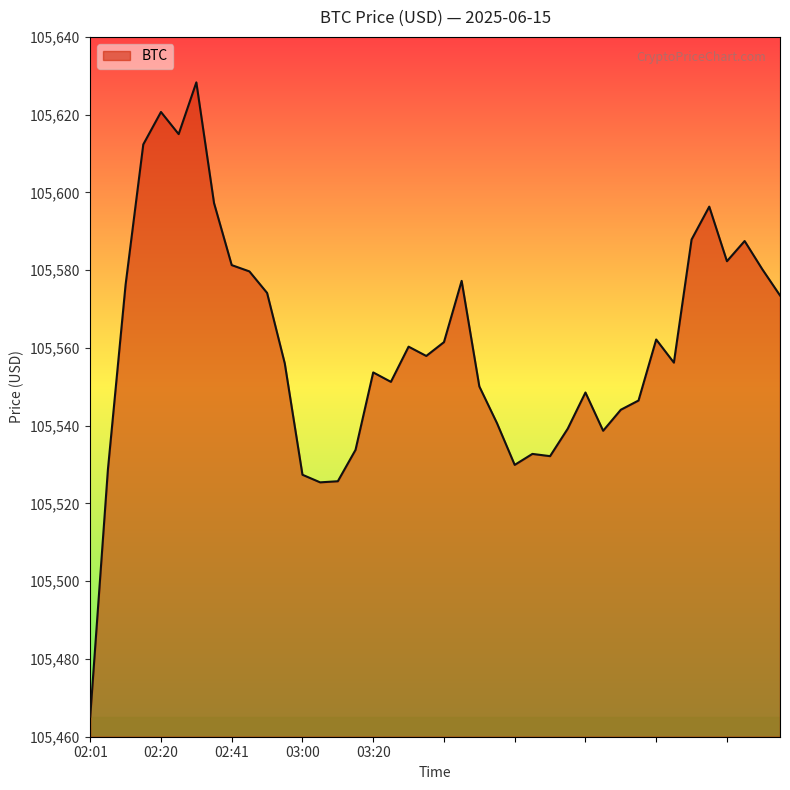

What is the maximum value shown in the chart?

105628.3